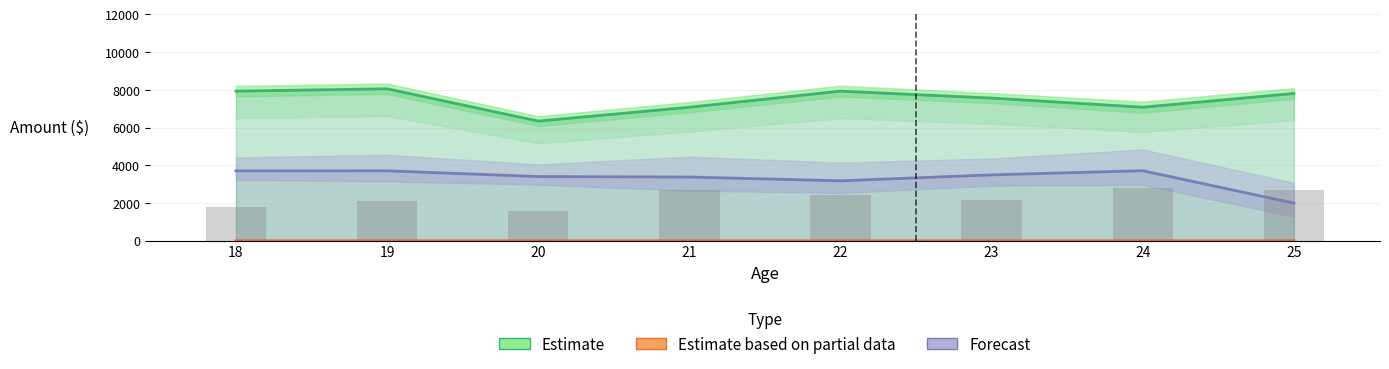

What is the sum of the Forecast values at 18 and 21?

7092.5